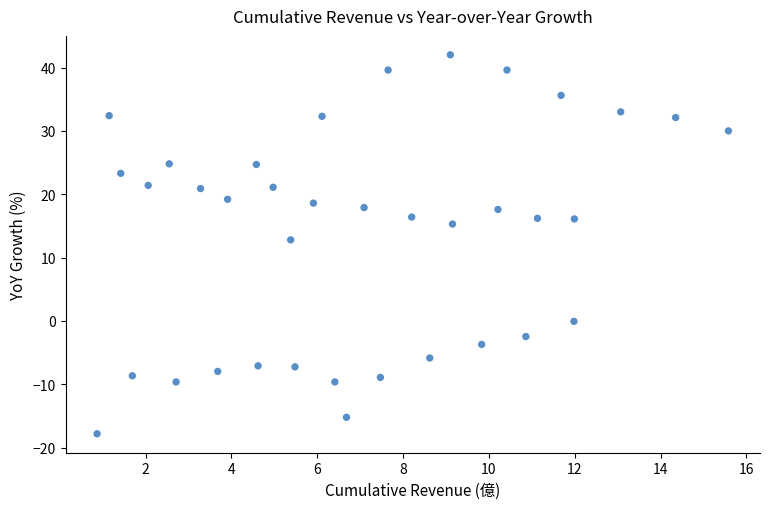

What is the range of X values (max minus min)?

14.7